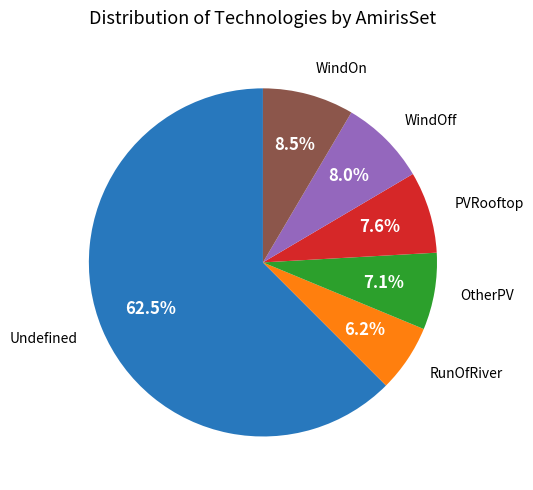

Is there any slice that represents more than half of the pie?

Yes